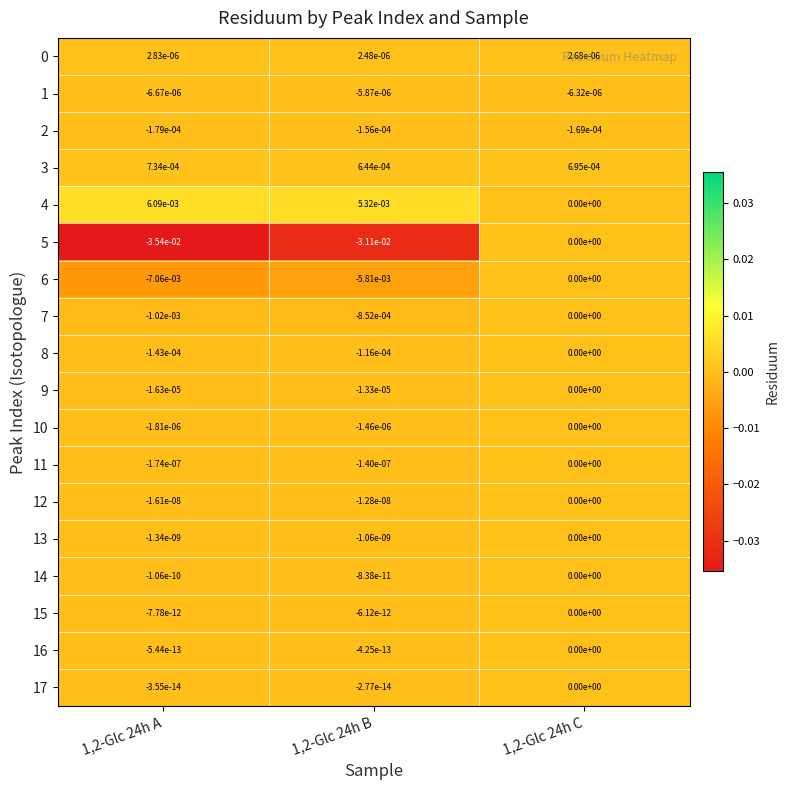

How many values in 17 are below zero?

2